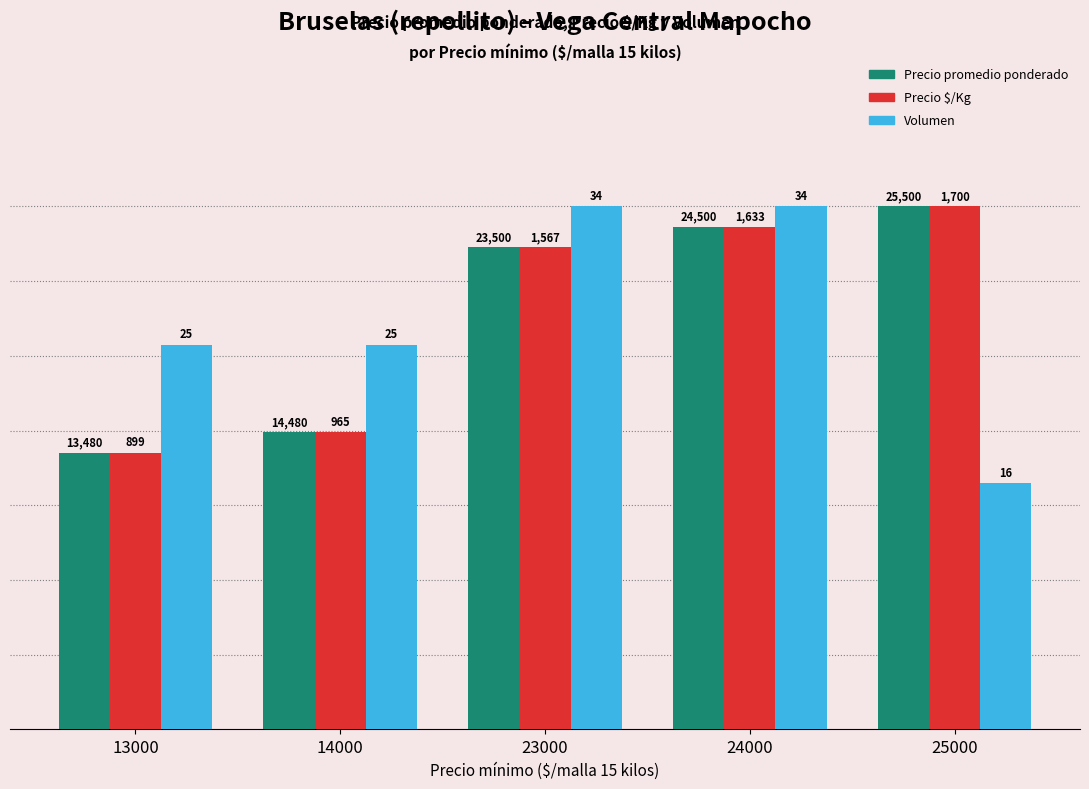

What are all the series names shown in the legend?

Precio promedio ponderado, Precio $/Kg, Volumen